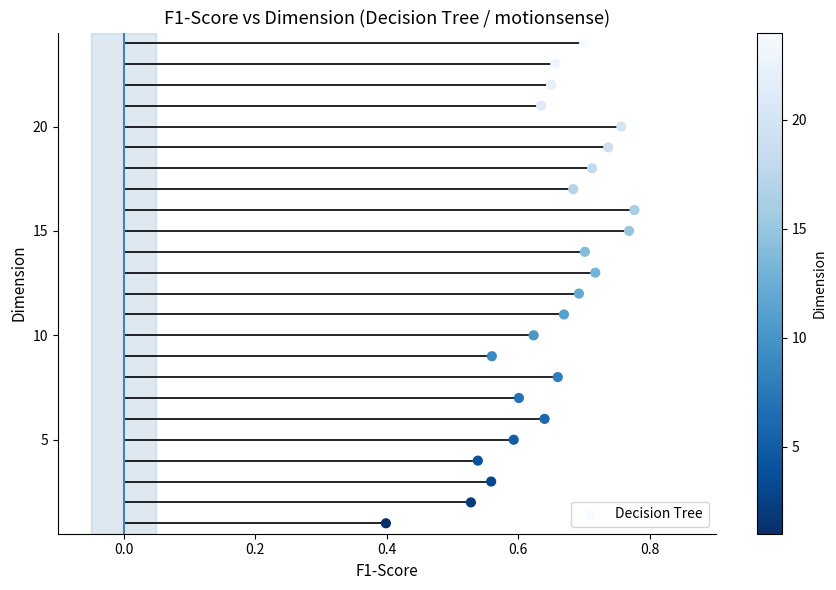

What is the range of Y values (max minus min)?

23